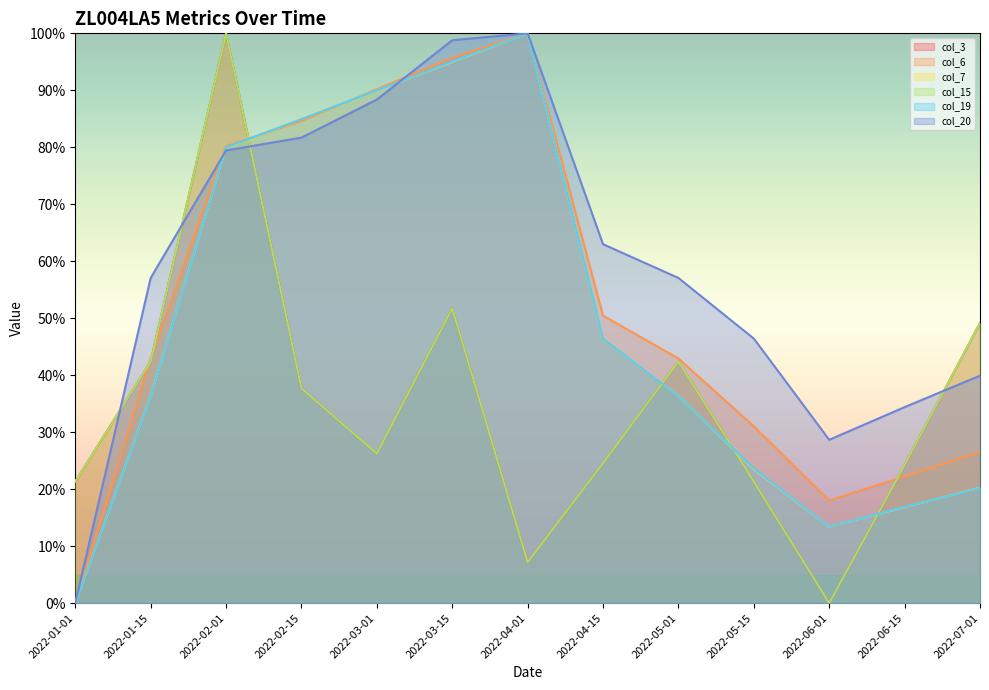

At 2022-05-15, list the series in order from smallest to largest.

col_3, col_15, col_7, col_19, col_6, col_20